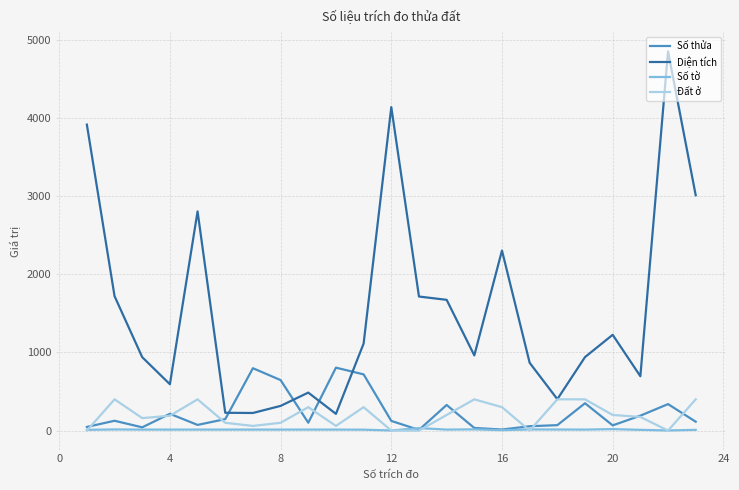

Which series has the largest total across all categories?

Diện tích